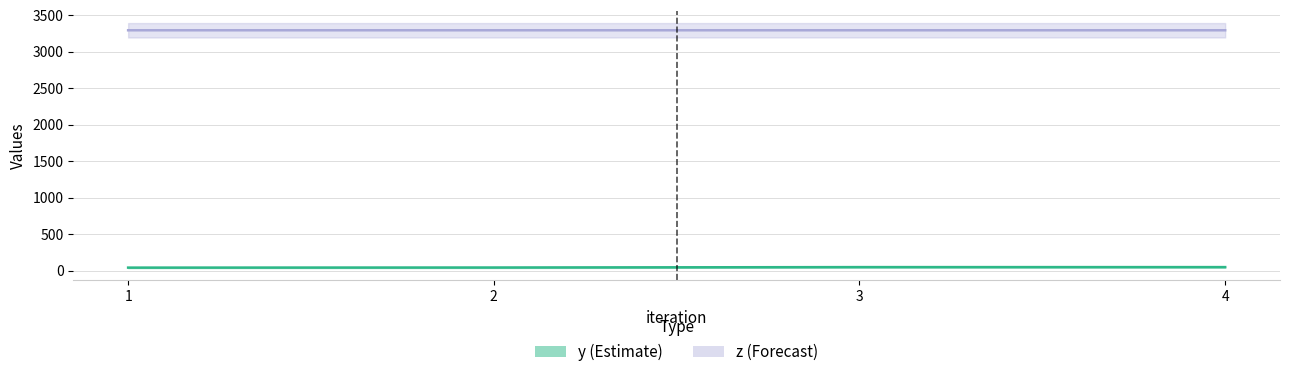

The value of y at 1 is 40.8. True or false?

True